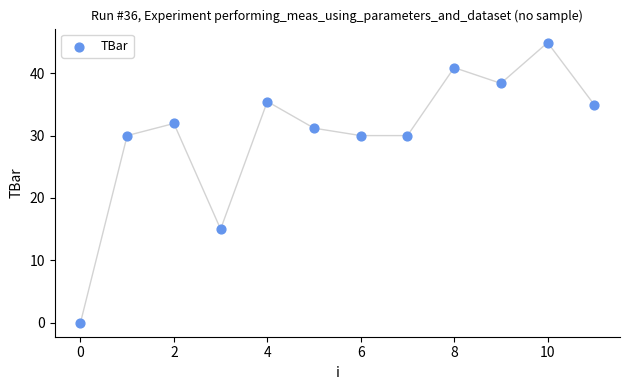

What Y value in the scatter plot is closest to 22?

15.0